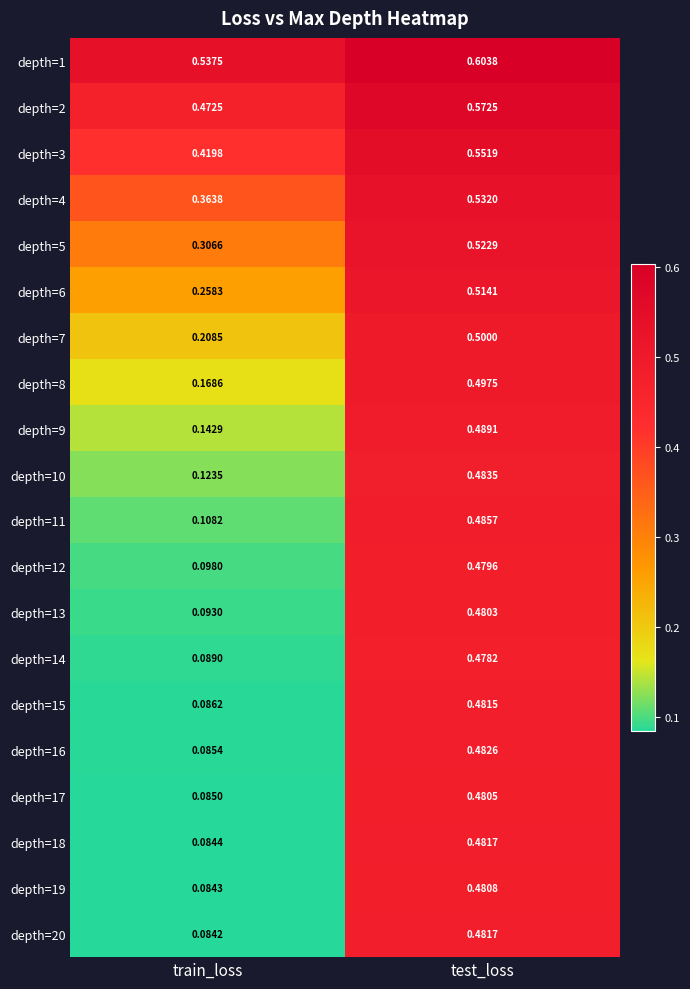

At which label does depth=10 reach its peak?

test_loss